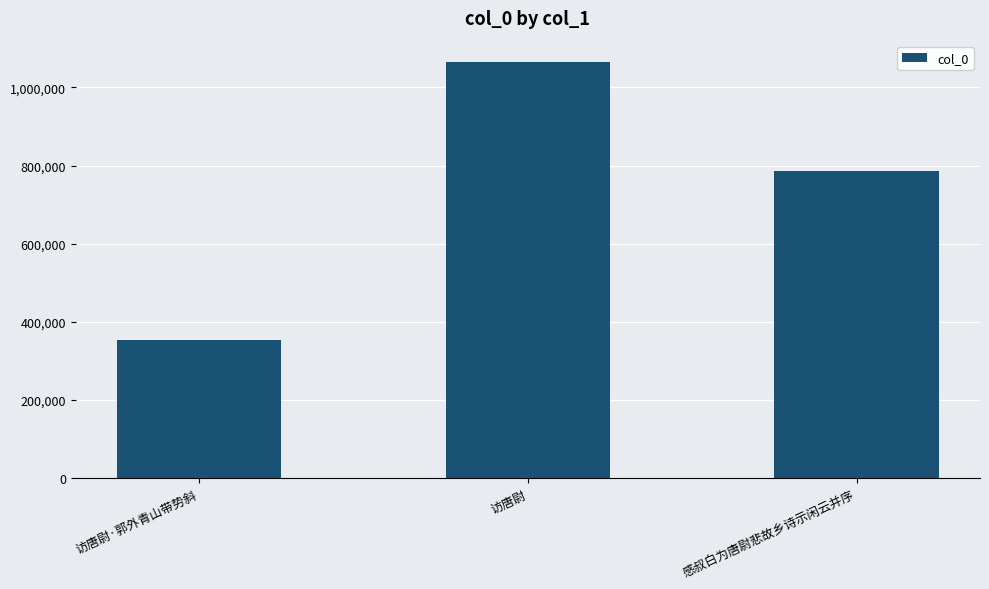

Which category has the highest value across all series?

访唐尉